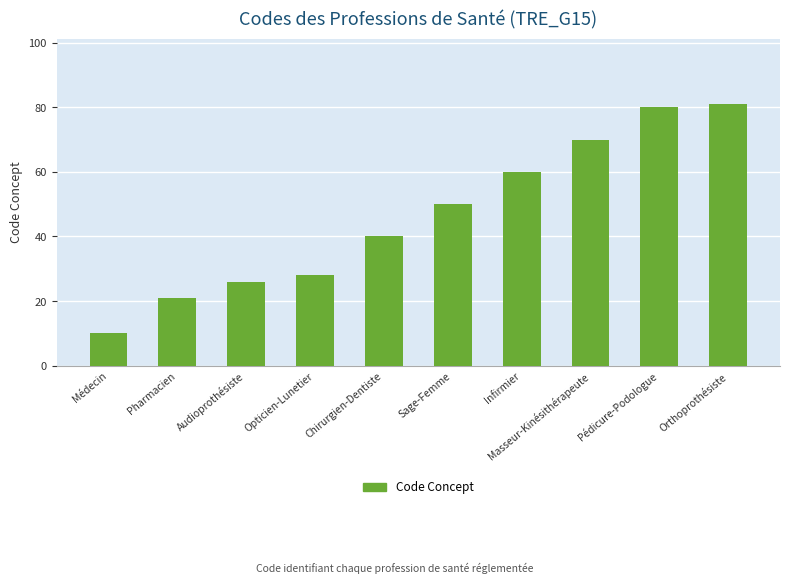

What is the change in value from Chirurgien-Dentiste to Masseur-Kinésithérapeute?

+30